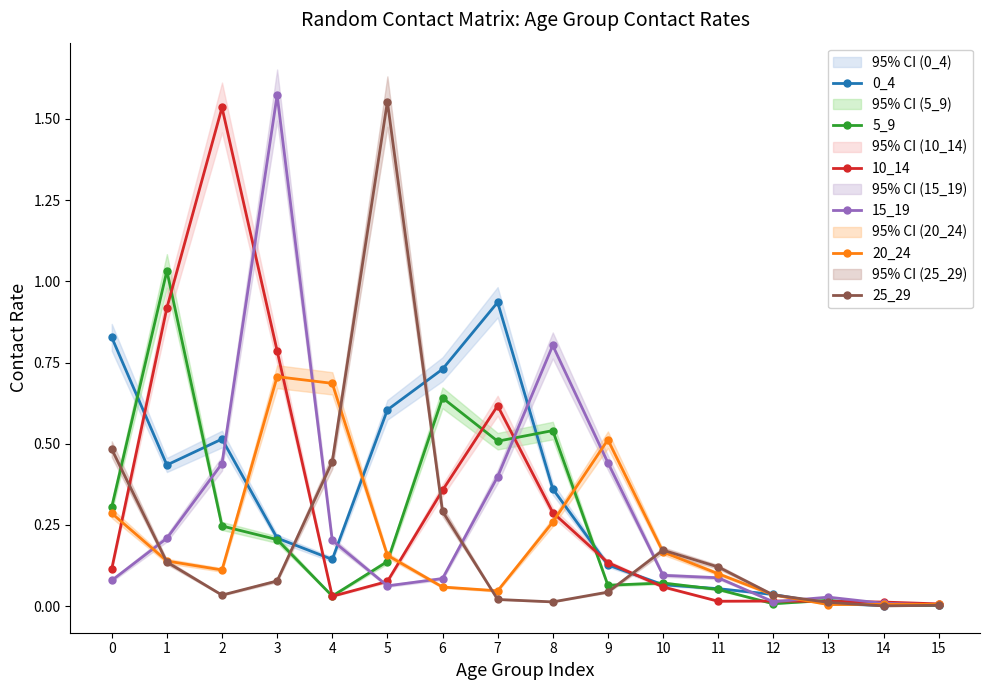

What is the value of the 10_14 point at the 11th from the left?

0.1